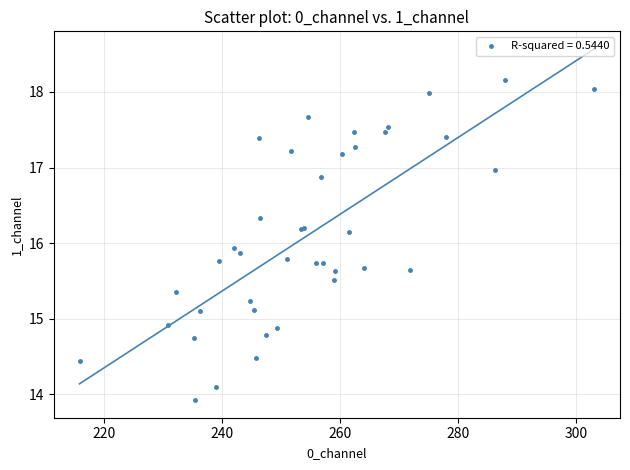

What Y value in the scatter plot is closest to 16?

15.9